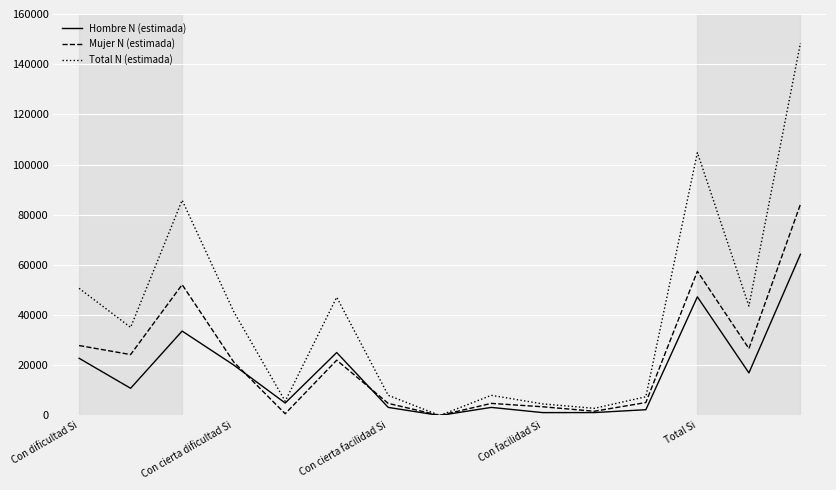

Which series has the largest range (max minus min)?

Total N (estimada)